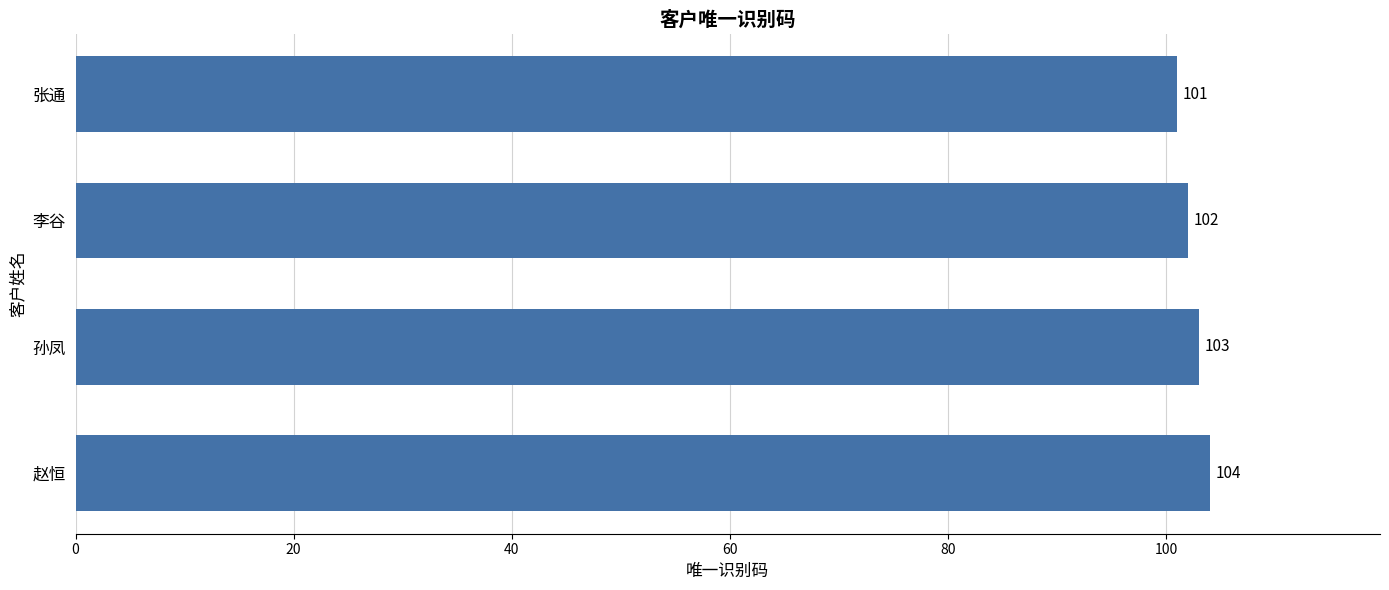

Which category has the highest value across all series?

赵恒